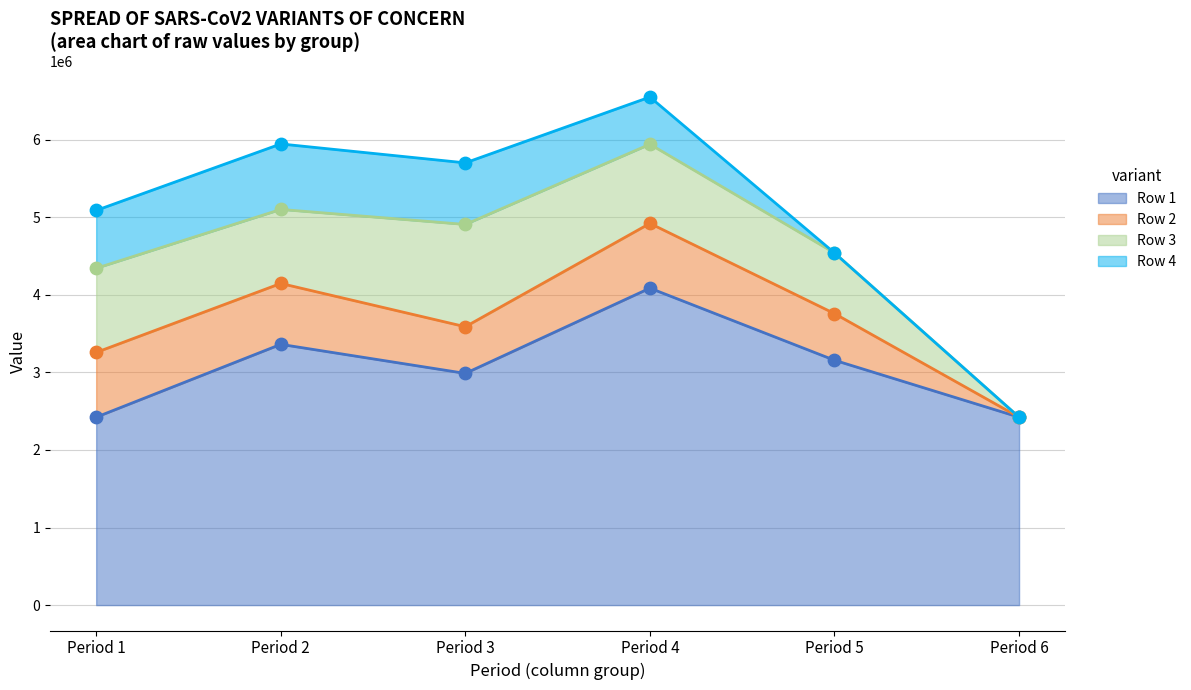

Which series has the widest spread of Y values?

Row 1